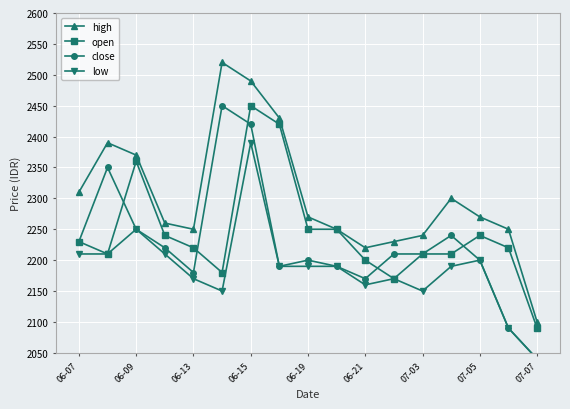

The open series shows 1068 at 9. True or false?

False